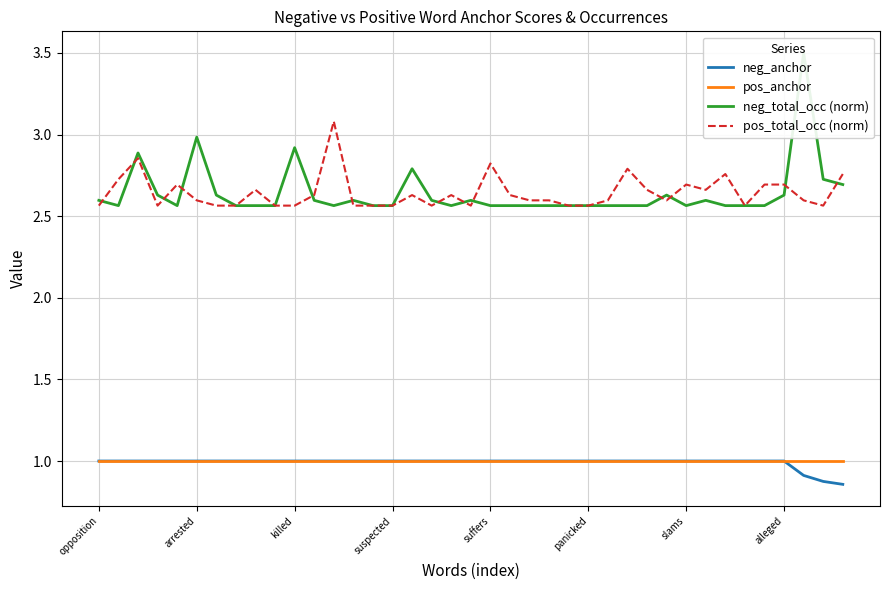

How many neg_anchor values are between 1 and 2?

36